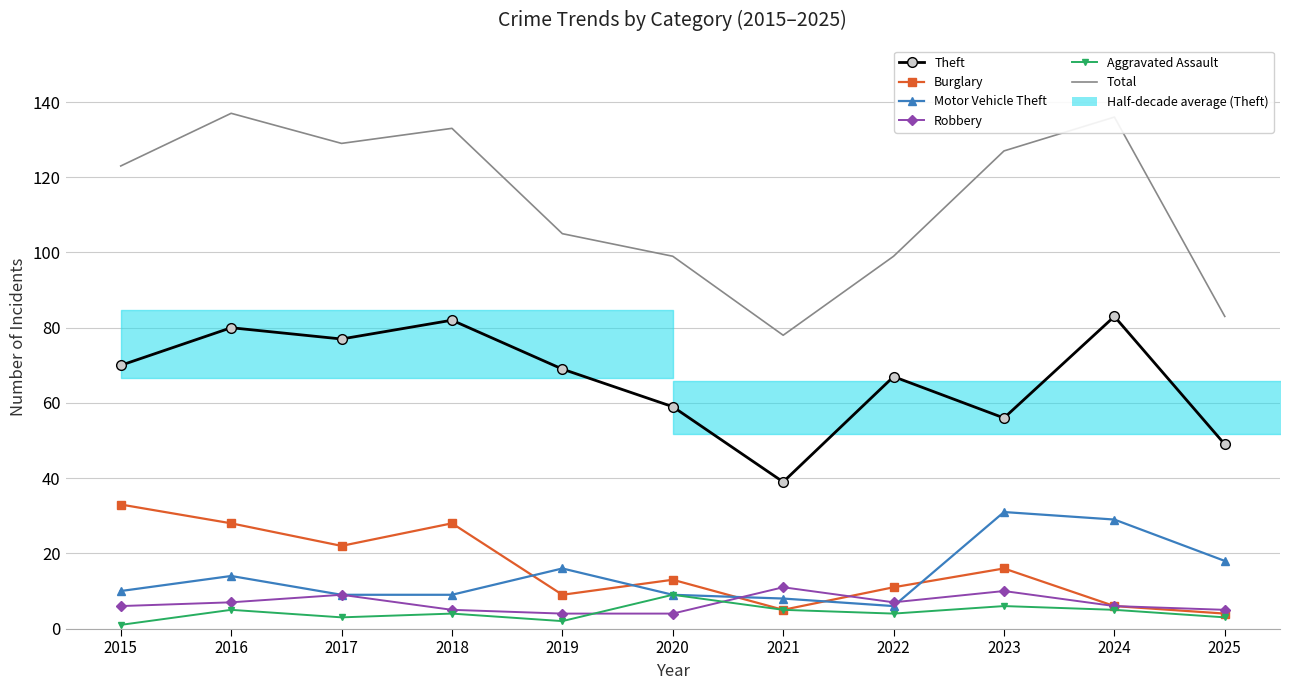

True or false: Theft and Total intersect in this chart.

False